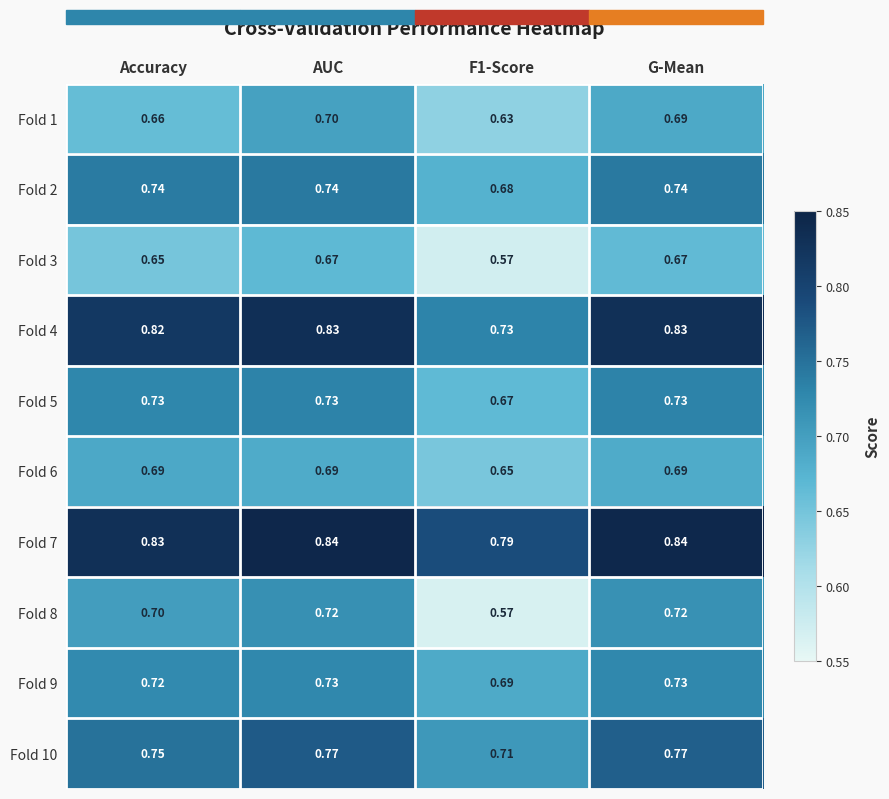

Between F1-Score and G-Mean, which series saw the biggest shift?

Fold 8